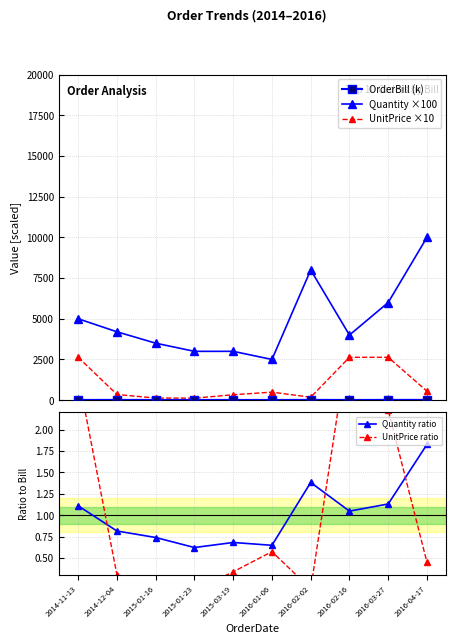

What is the maximum value shown in the chart?

10000.0